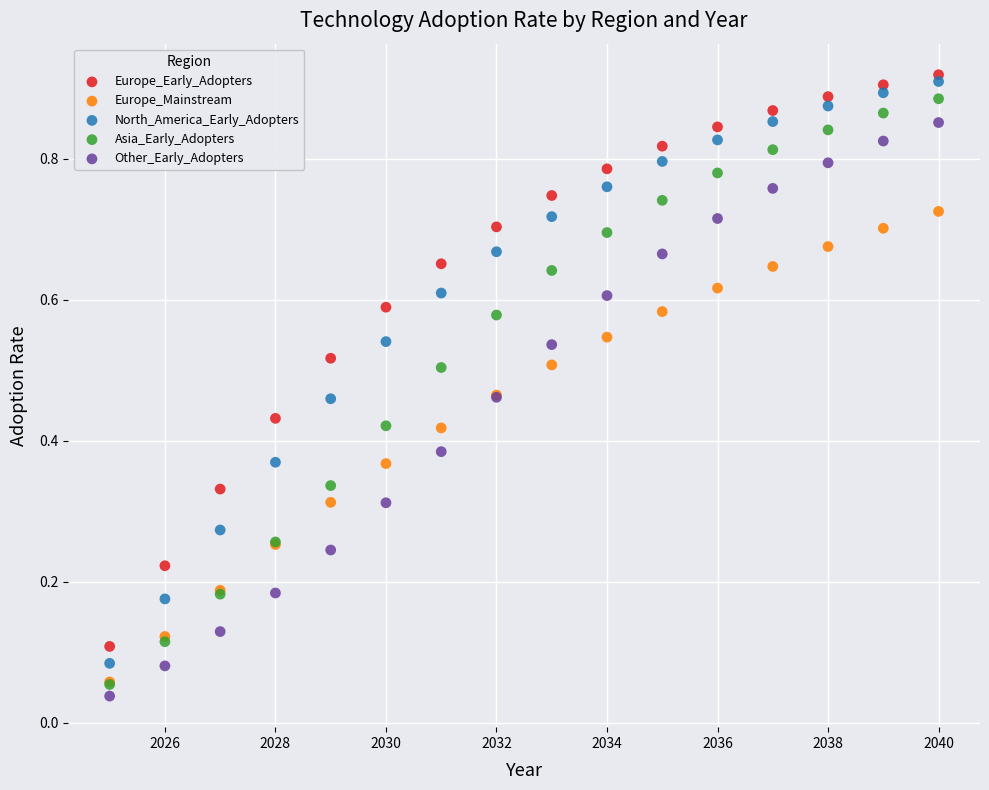

What are all the series names shown in the legend?

Europe_Early_Adopters, Europe_Mainstream, North_America_Early_Adopters, Asia_Early_Adopters, Other_Early_Adopters